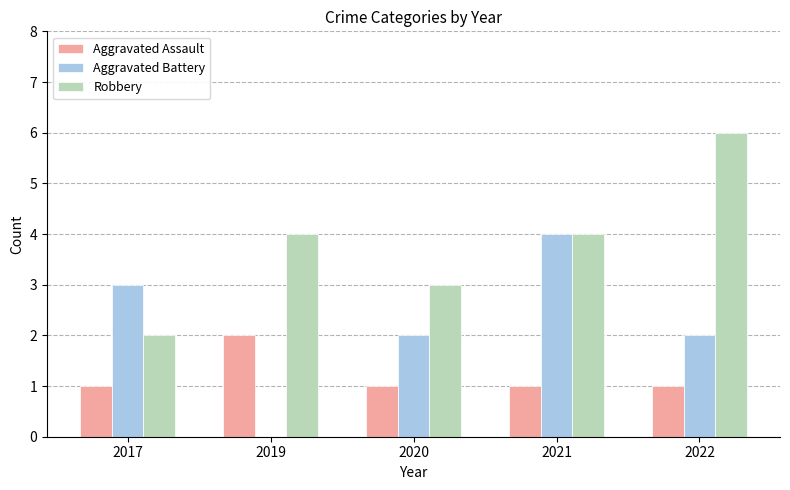

Reading left to right, what are all the values shown in this chart?

Aggravated Assault: 1	2	1	1	1
Aggravated Battery: 3	0	2	4	2
Robbery: 2	4	3	4	6